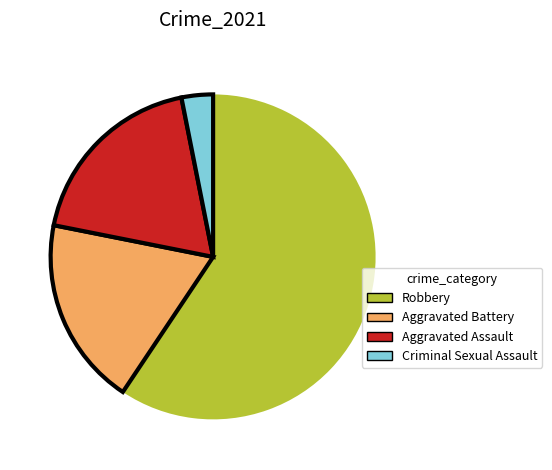

Between Aggravated Battery and Criminal Sexual Assault, which is larger?

Aggravated Battery